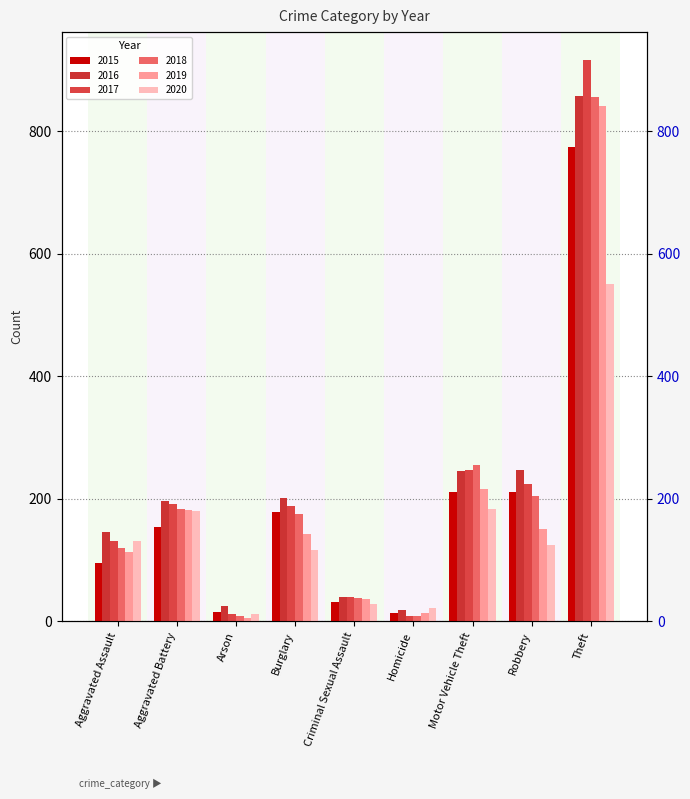

Between Burglary and Aggravated Assault, which is larger?

Burglary